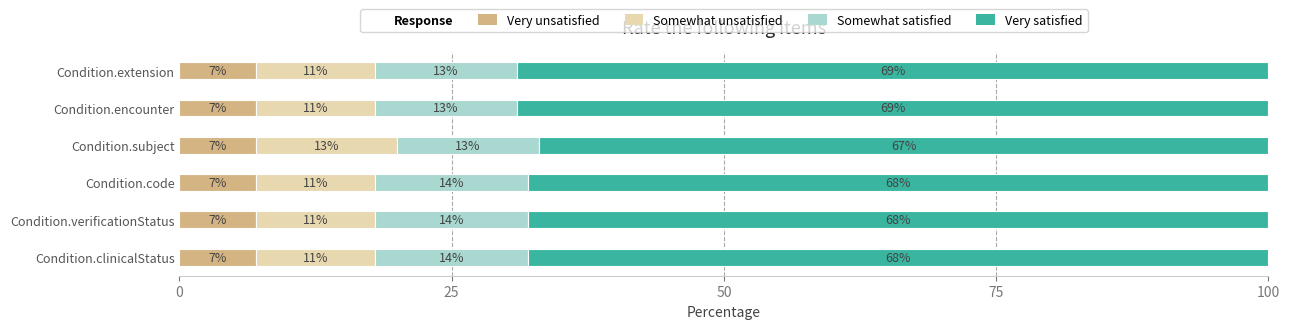

True or false: Very unsatisfied has a value of 7 at Condition.verificationStatus.

True